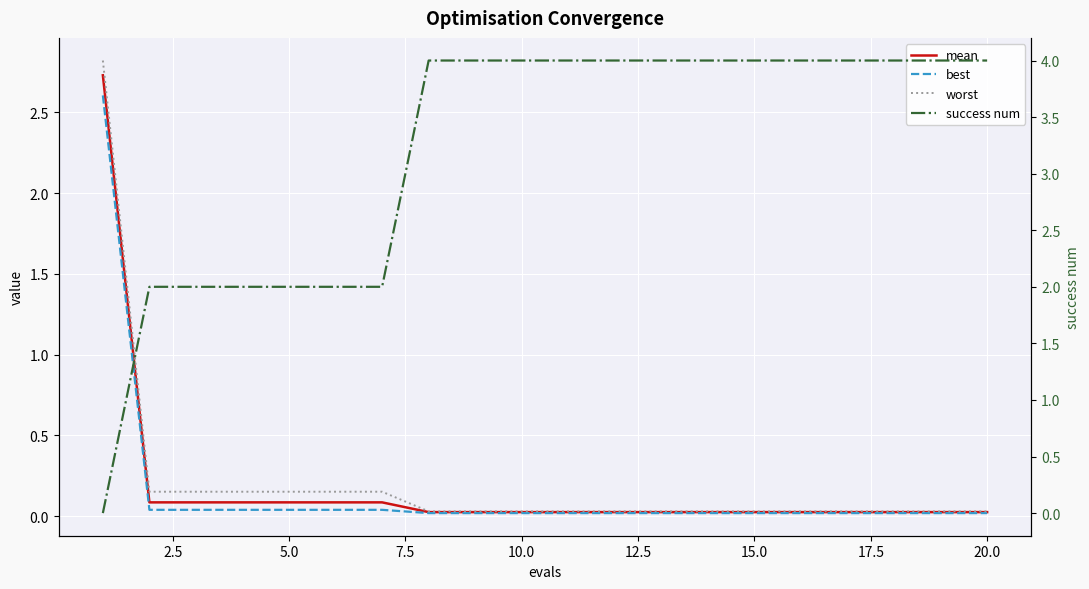

What is the difference between the mean values at 5.0 and 17.5?

0.1